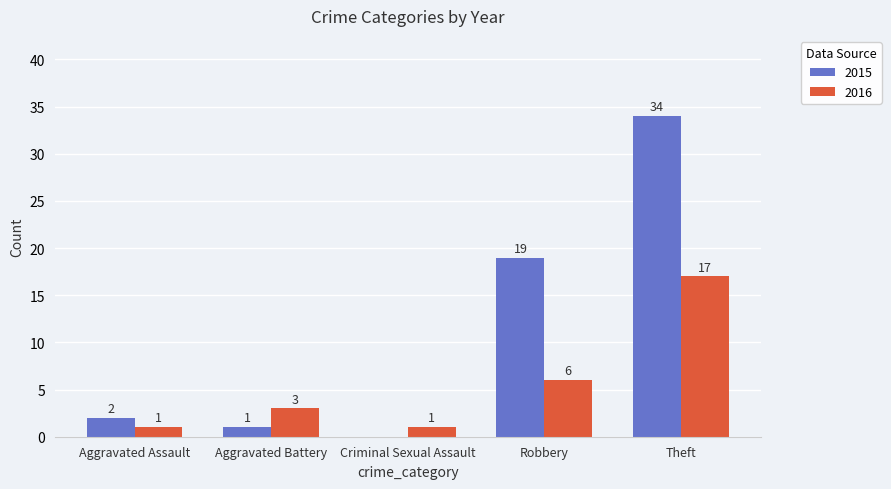

What is the total value across all series at Theft?

51